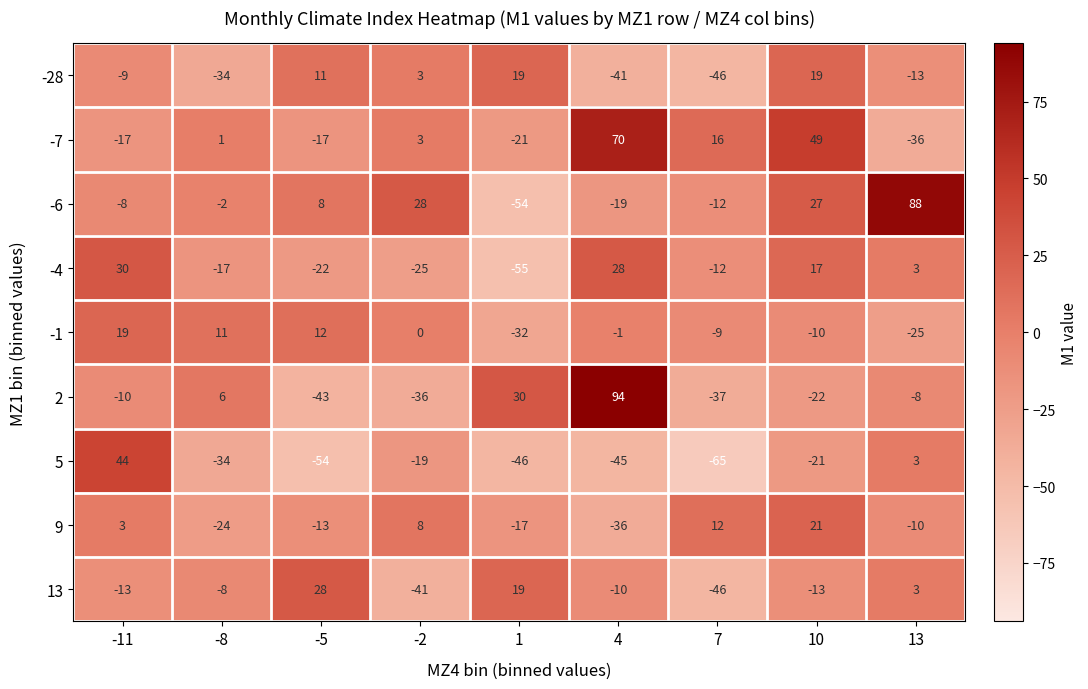

At which label does -6 first exceed -2?

-5